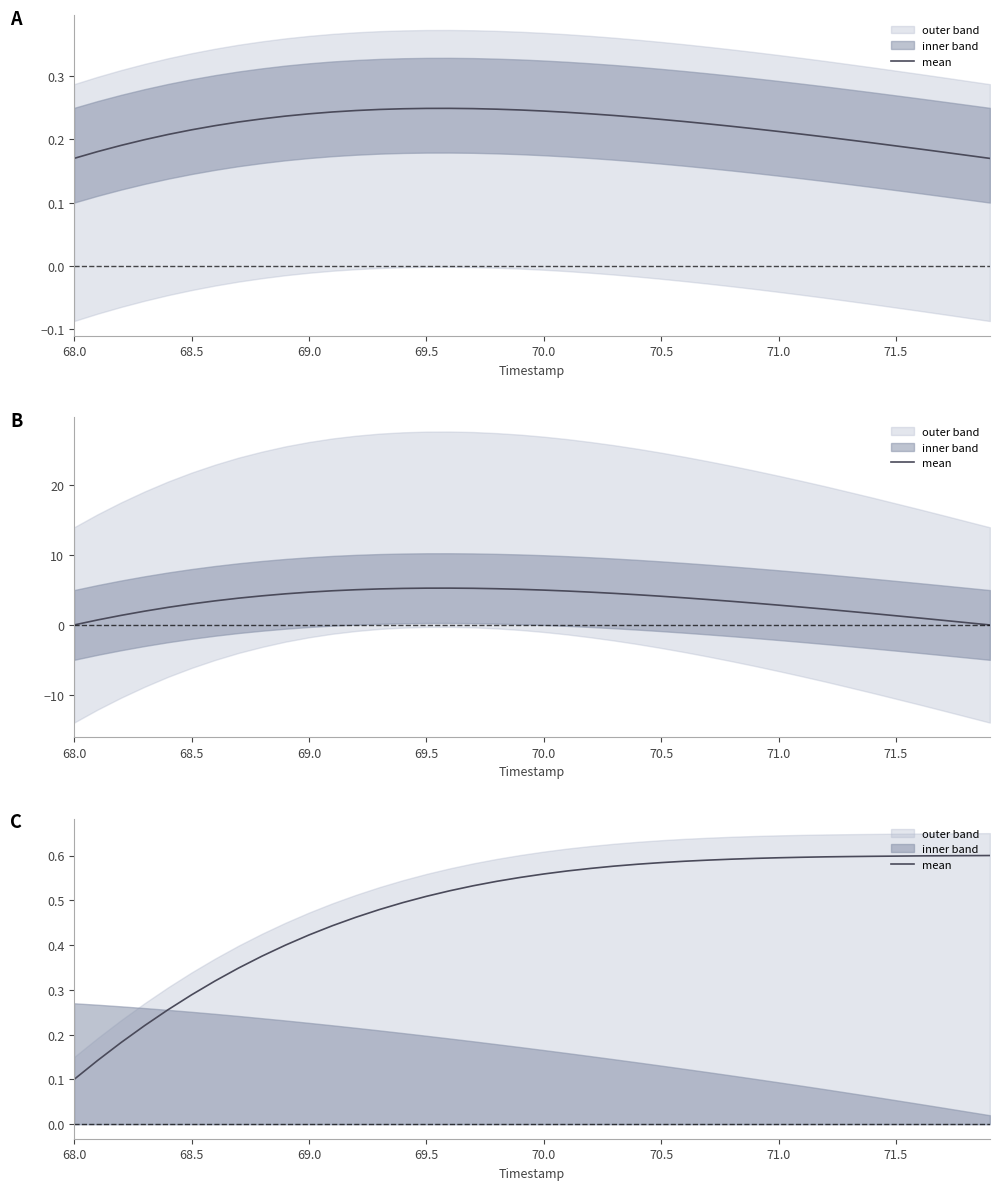

At which label is the value closest to 0?

68.0